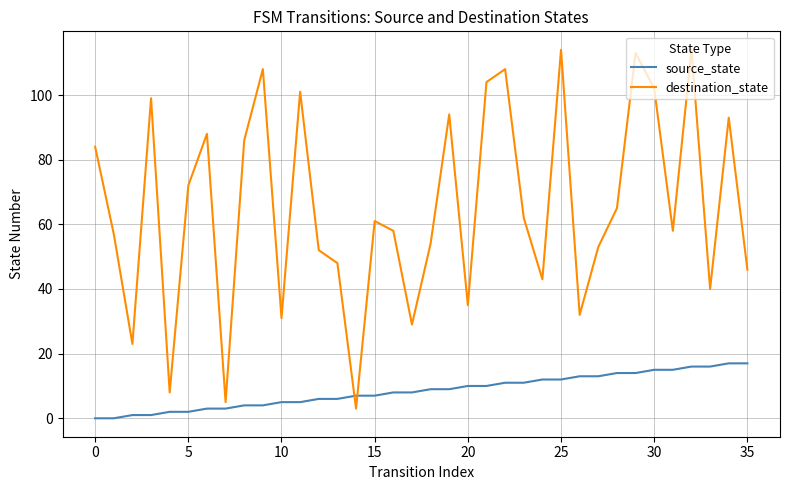

How many values in the source_state series are below 9?

18